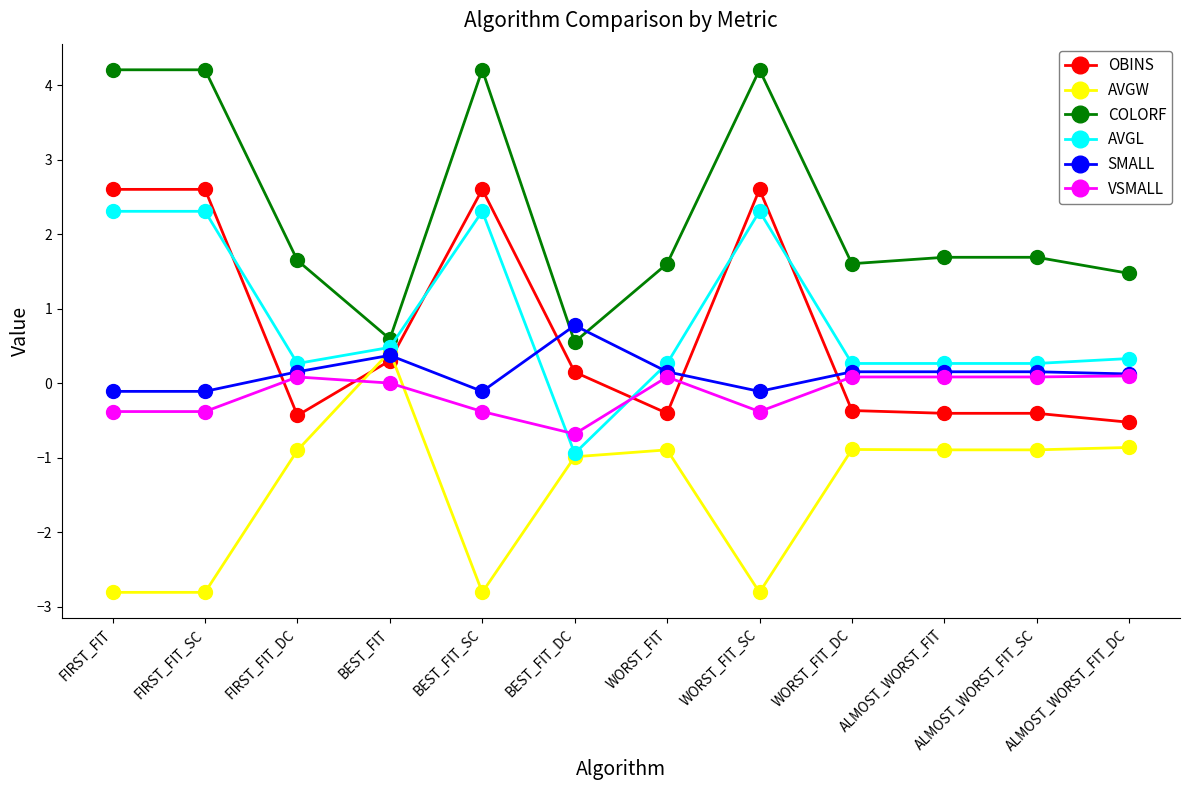

Read the AVGW value at ALMOST_WORST_FIT.

-0.9